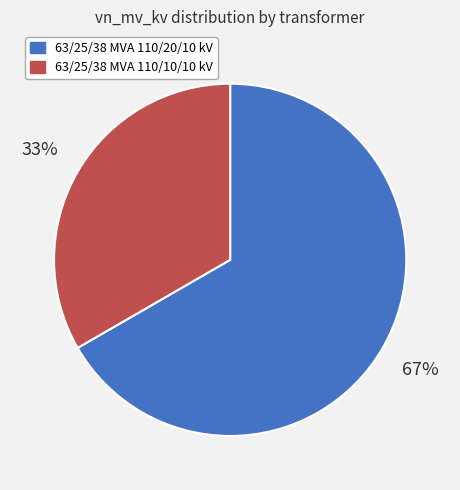

Does 63/25/38 MVA 110/10/10 kV account for over 50% of the chart?

No